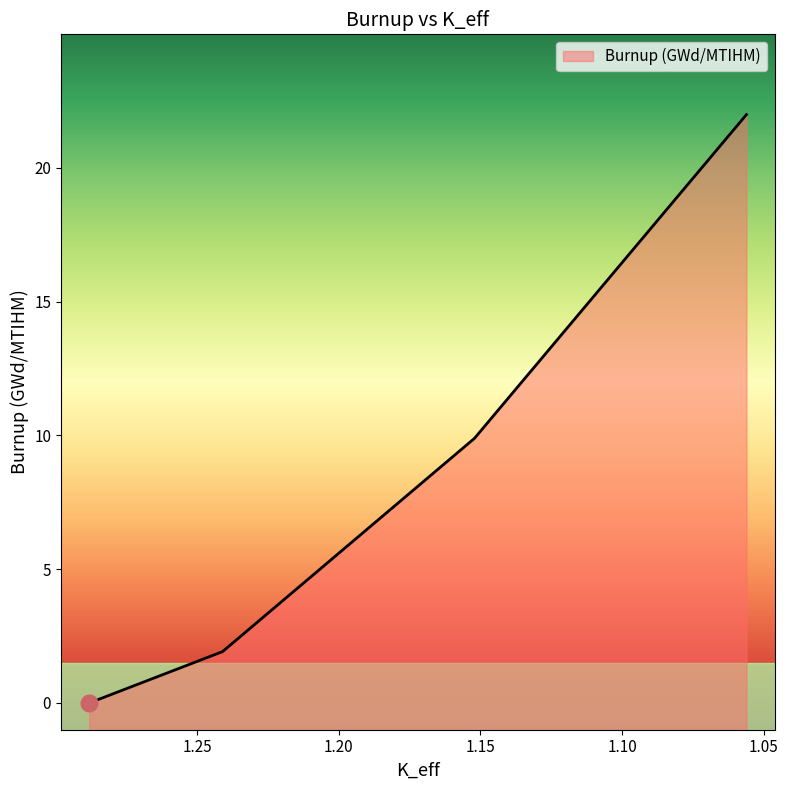

Reading left to right, list all the values displayed in this chart.

1.28801393=0.0	1.24095916=1.9	1.1520677=9.9	1.05608369=22.0